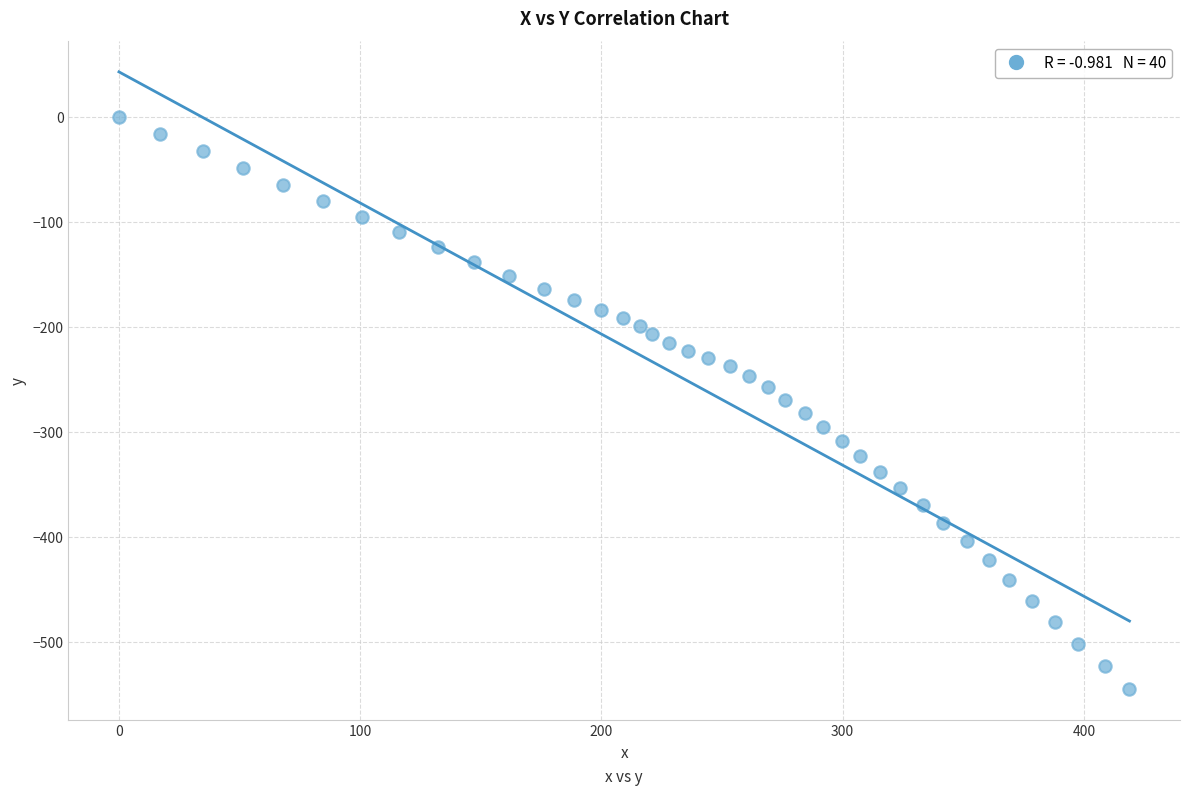

What is the range of Y values (max minus min)?

545.1